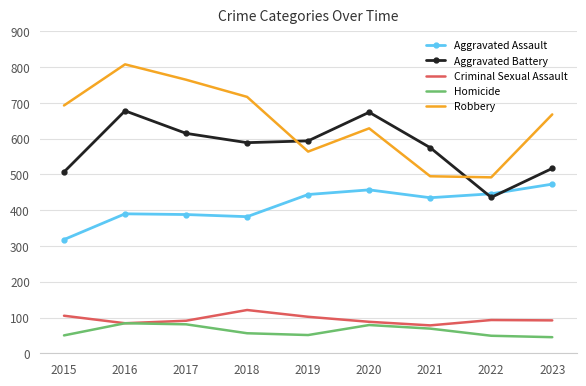

Is it true that Aggravated Assault equals 81 at 2018?

False